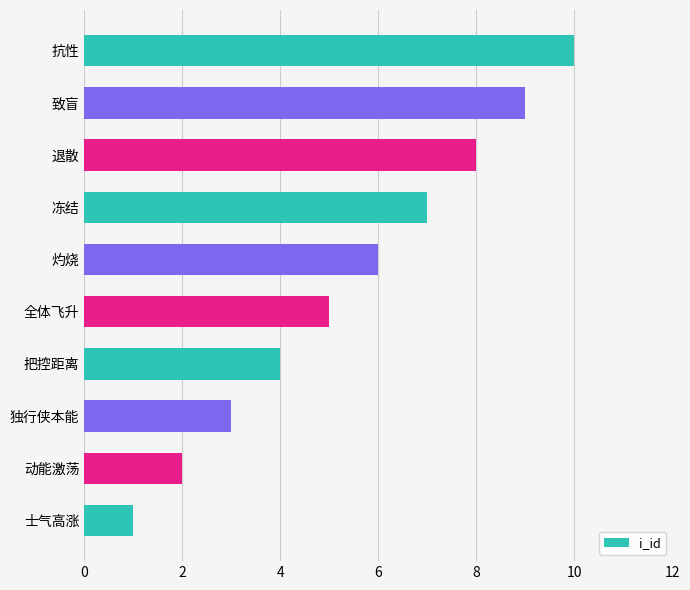

Count the number of categories in the chart.

10